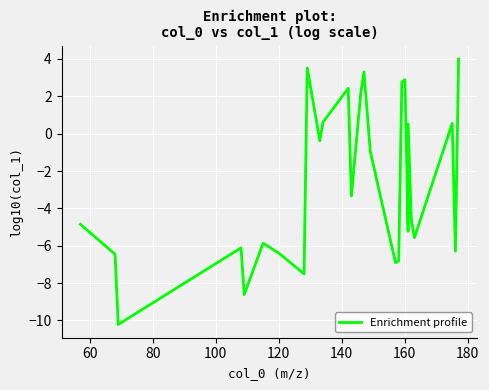

Is this an area chart (filled region under the line)?

No